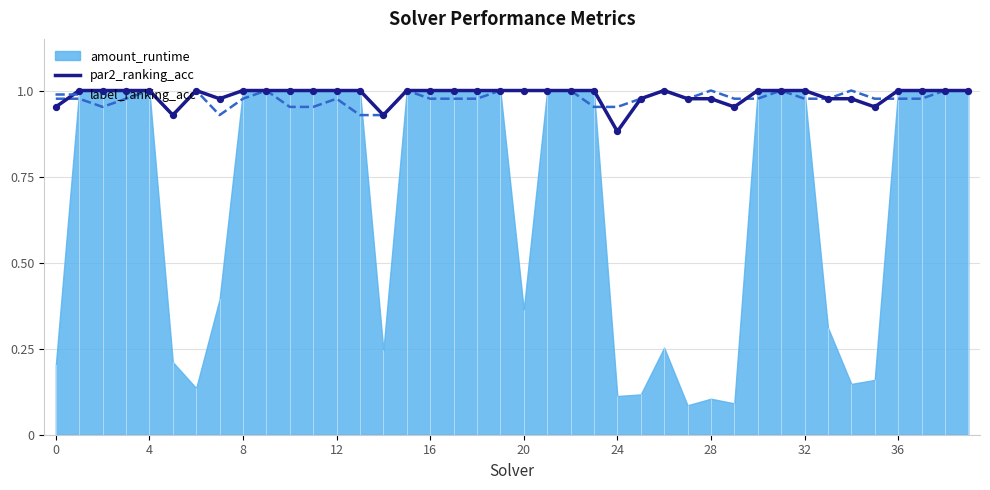

Is it true that par2_ranking_acc equals 1.0 at 36?

True